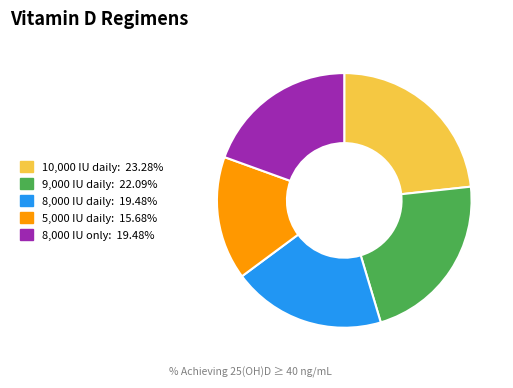

Is there any slice that represents more than half of the pie?

No